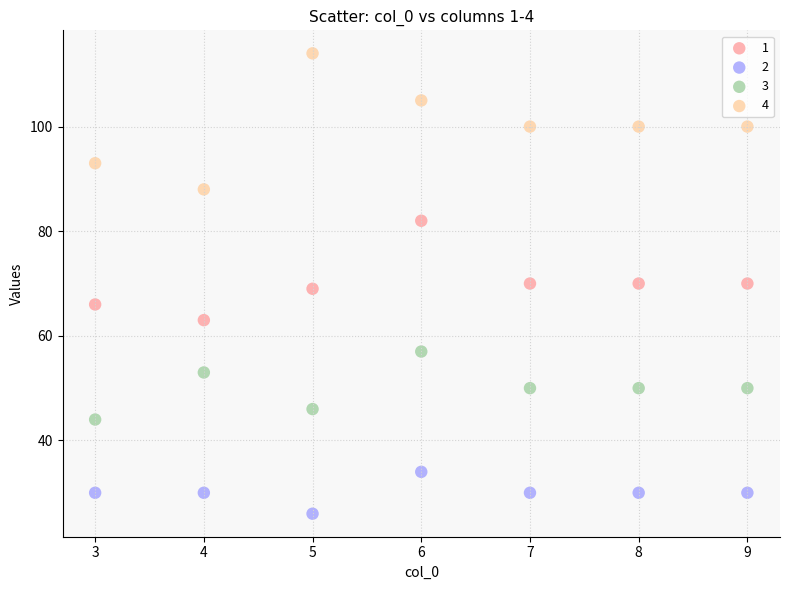

Which series has the widest spread of Y values?

4